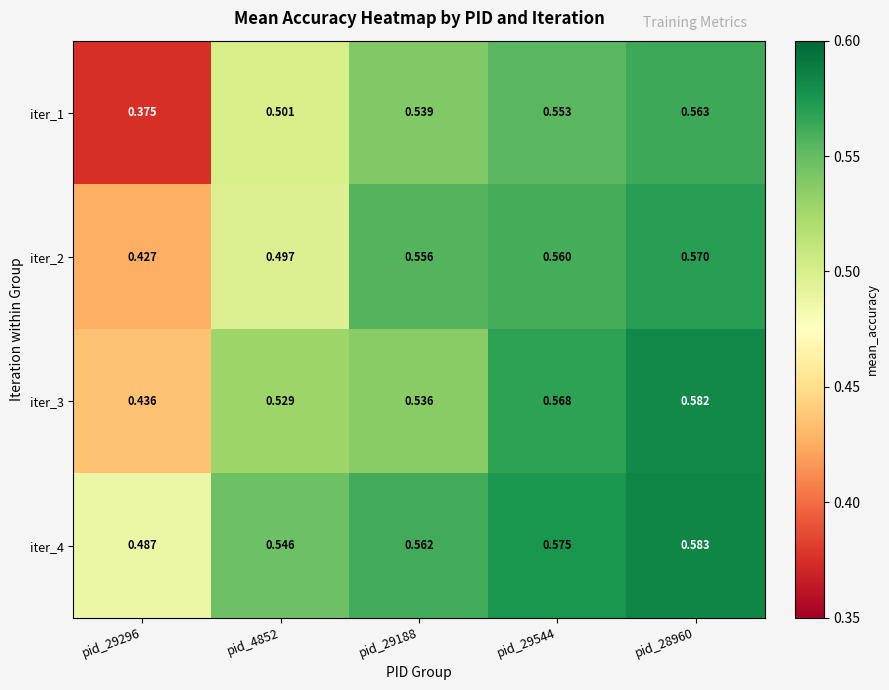

Is the value of iter_4 at pid_4852 greater than the value of iter_2 at pid_29544?

No